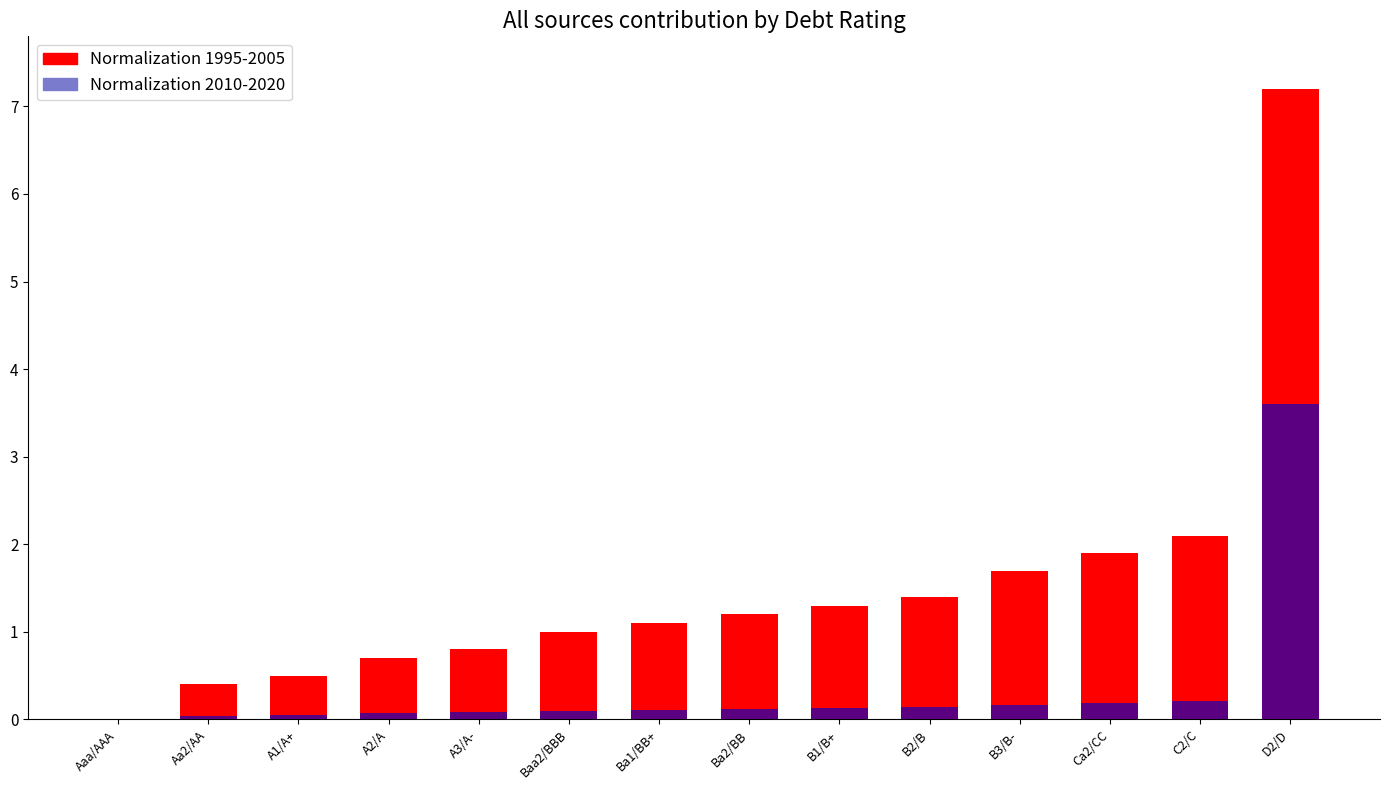

Rank the series by their average value, from highest to lowest.

Normalization 1995-2005, Normalization 2010-2020